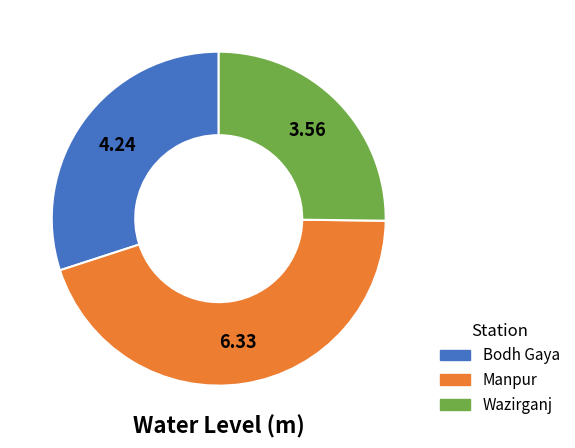

Does any single category account for the majority?

No